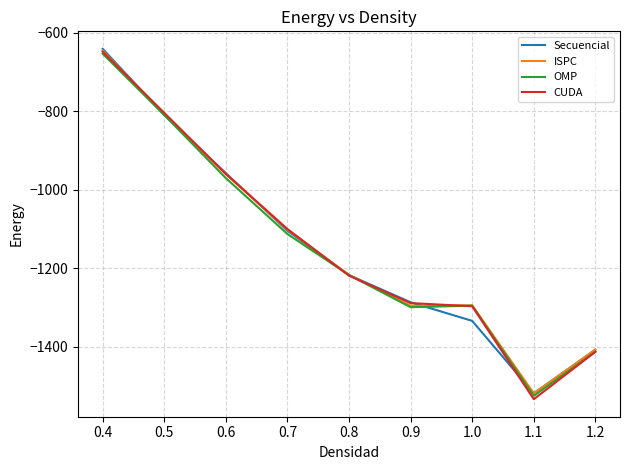

In ISPC, how many points are higher than both neighbors (excluding endpoints)?

1